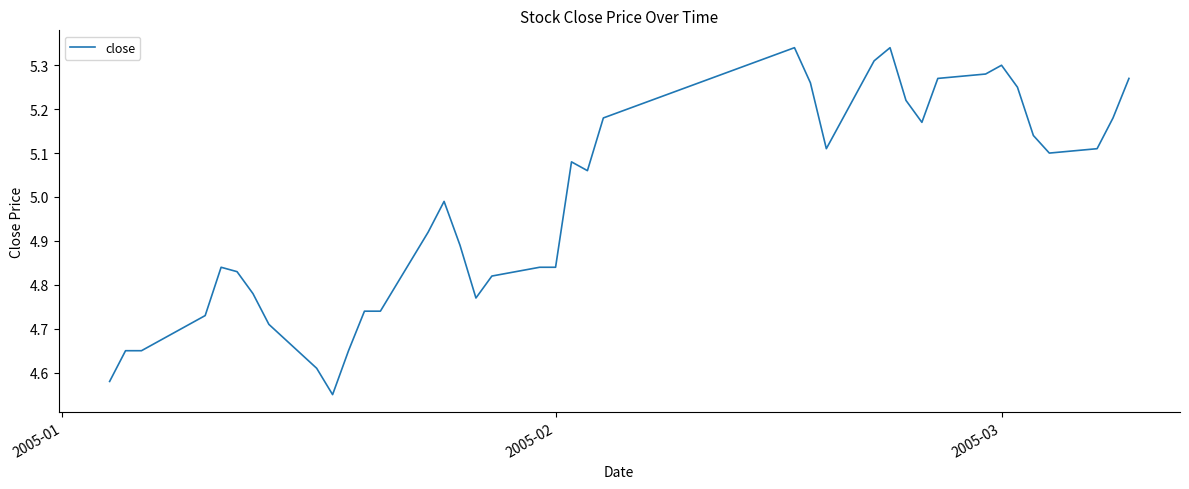

What is the difference between the maximum and minimum values?

0.8